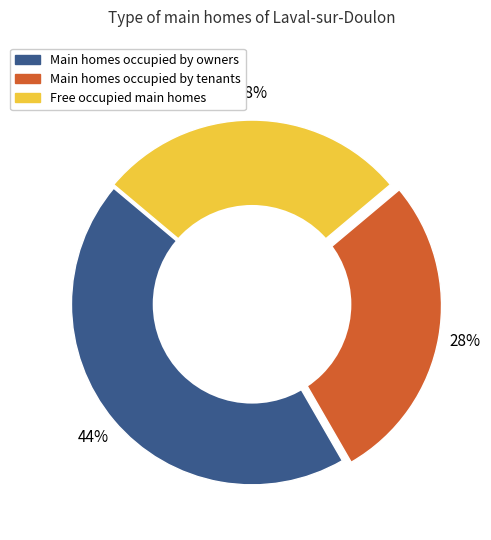

Does any single category account for the majority?

No